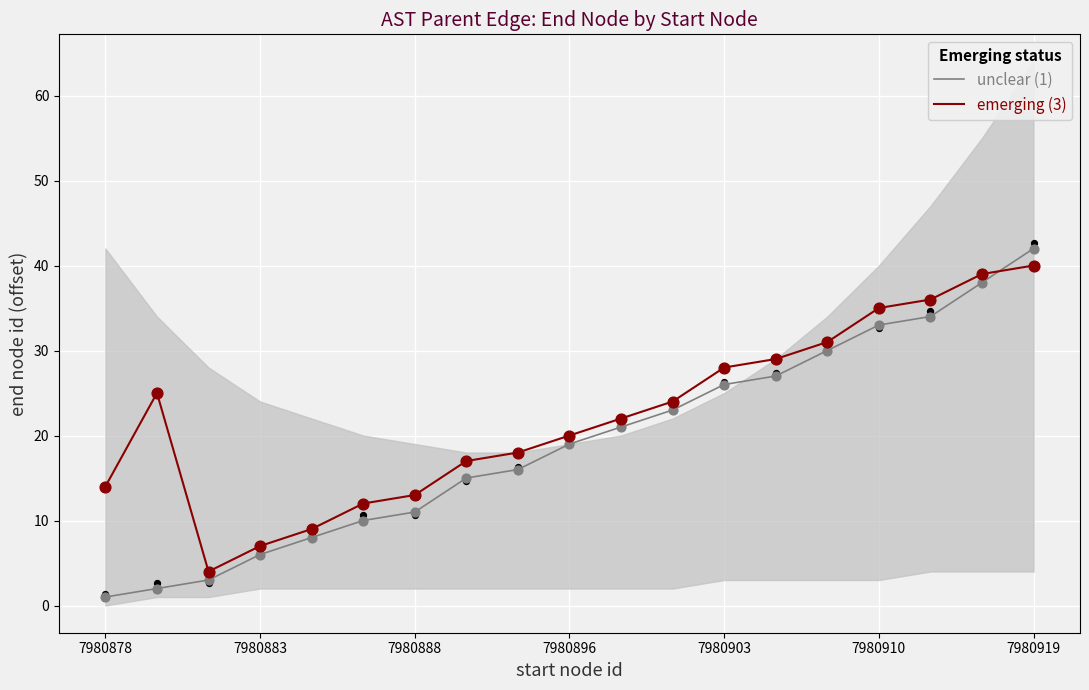

Which series has the largest total across all categories?

emerging (3)